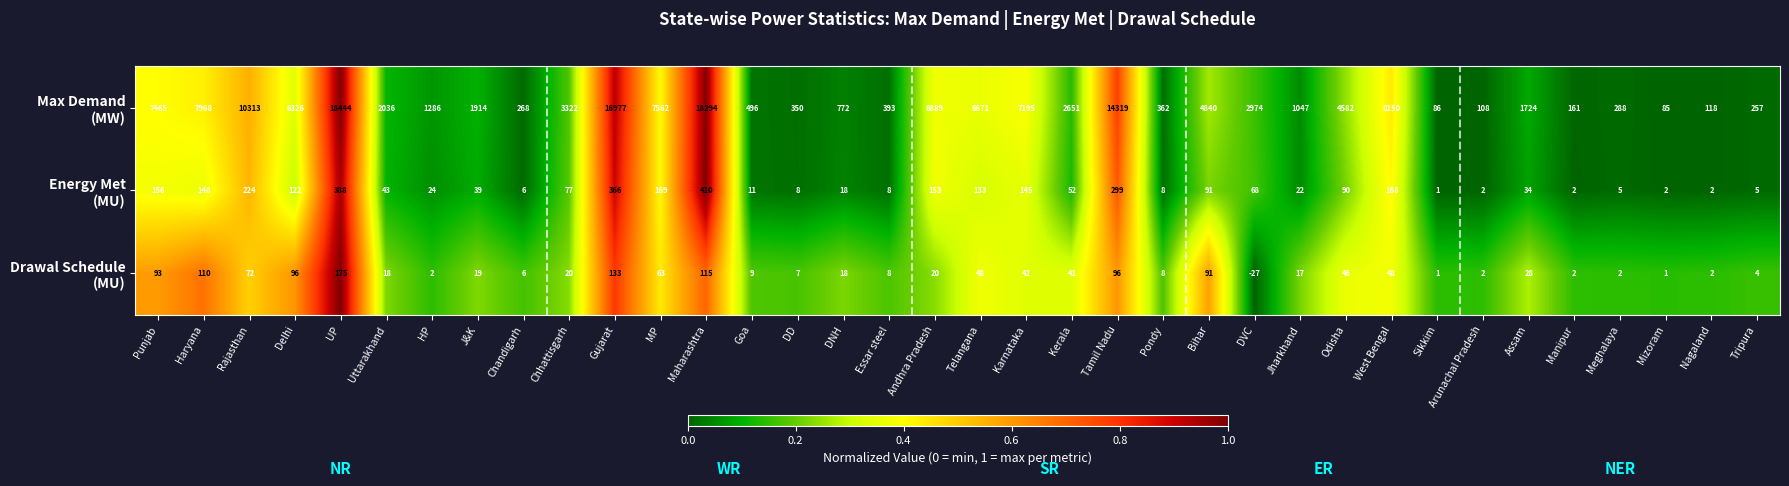

What is the maximum value shown in the chart?

18444